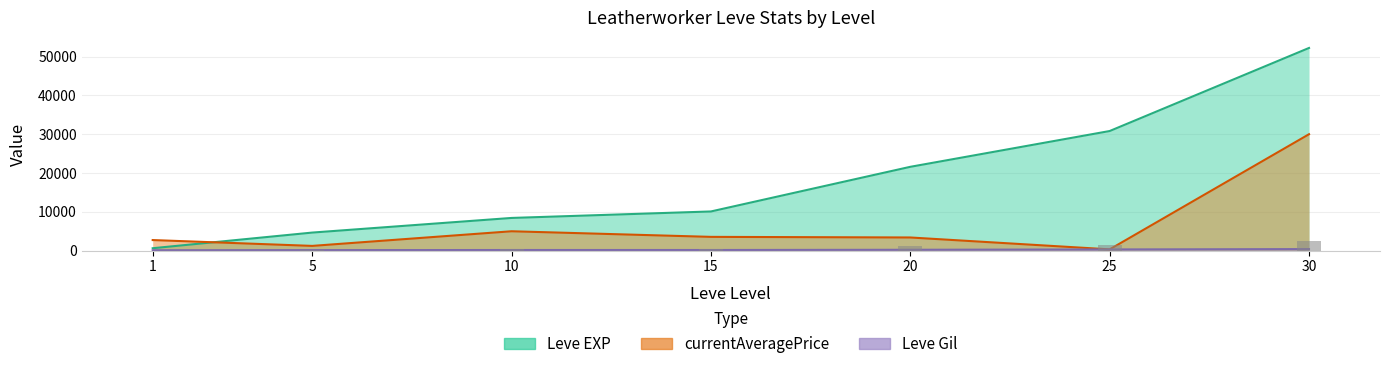

Does the chart contain stacked bars?

No